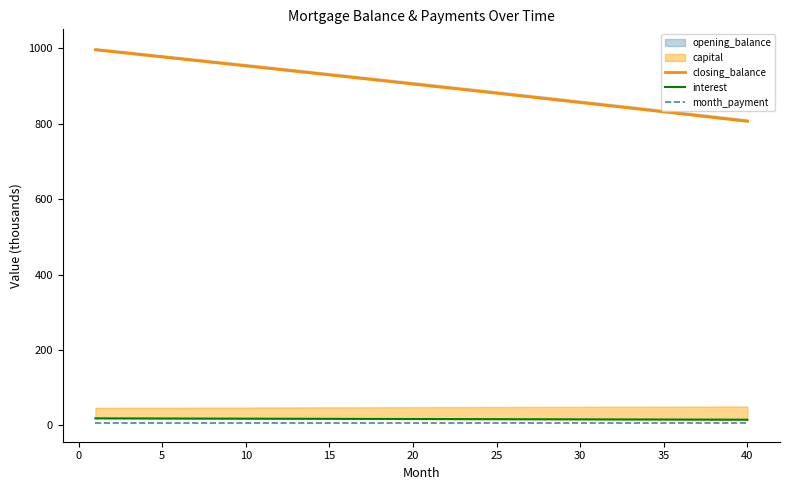

True or false: month_payment has a value of 4.1 at 20.

False